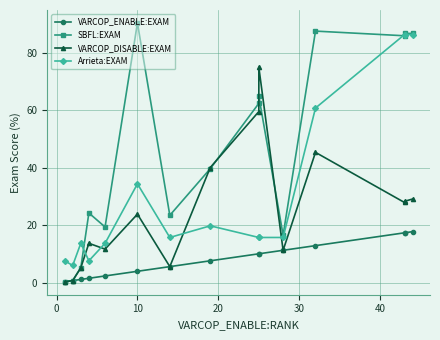

How many intersections are there between VARCOP_DISABLE:EXAM and Arrieta:EXAM?

4